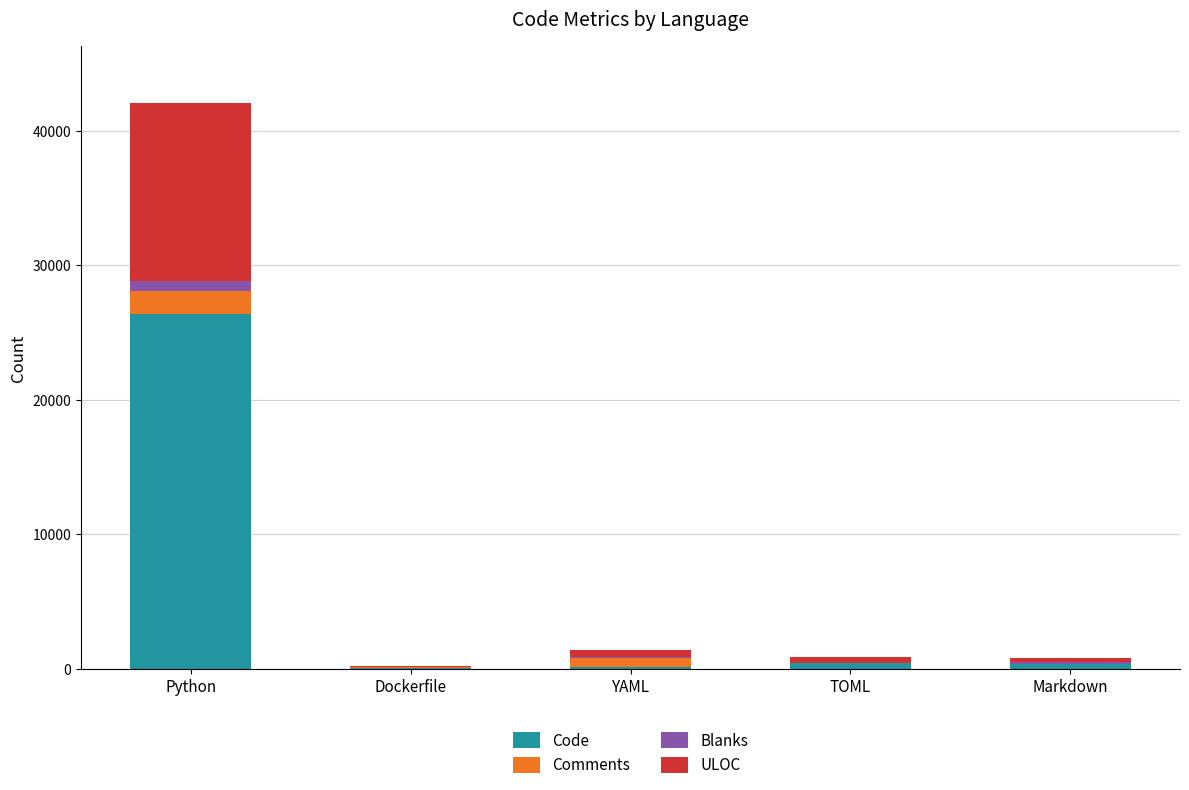

What is the total value across all series at Markdown?

764